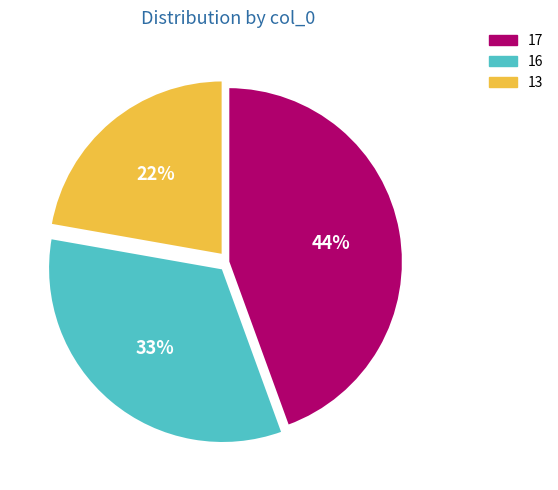

How many segments does this pie chart have?

3